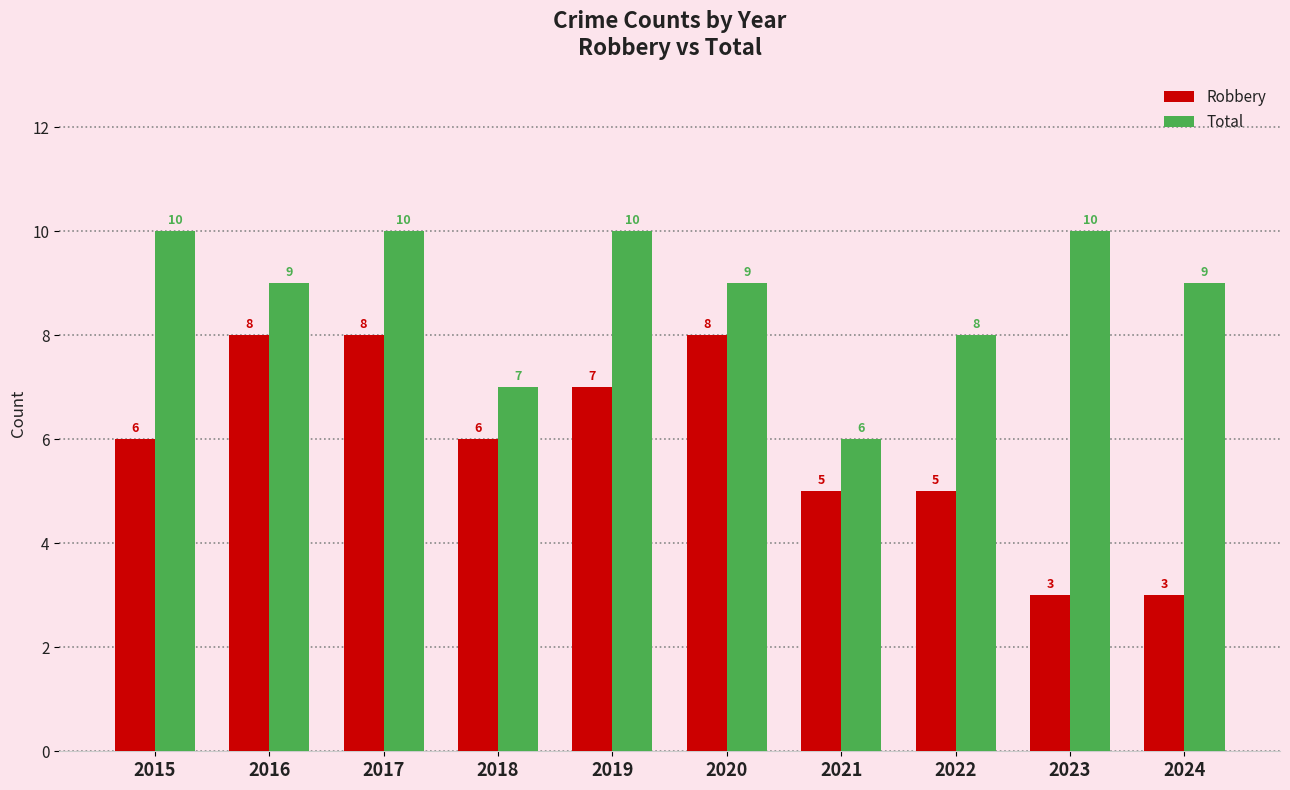

Reading right to left, list all the values displayed in this chart.

Robbery: 2024=3	2023=3	2022=5	2021=5	2020=8	2019=7	2018=6	2017=8	2016=8	2015=6
Total: 2024=9	2023=10	2022=8	2021=6	2020=9	2019=10	2018=7	2017=10	2016=9	2015=10